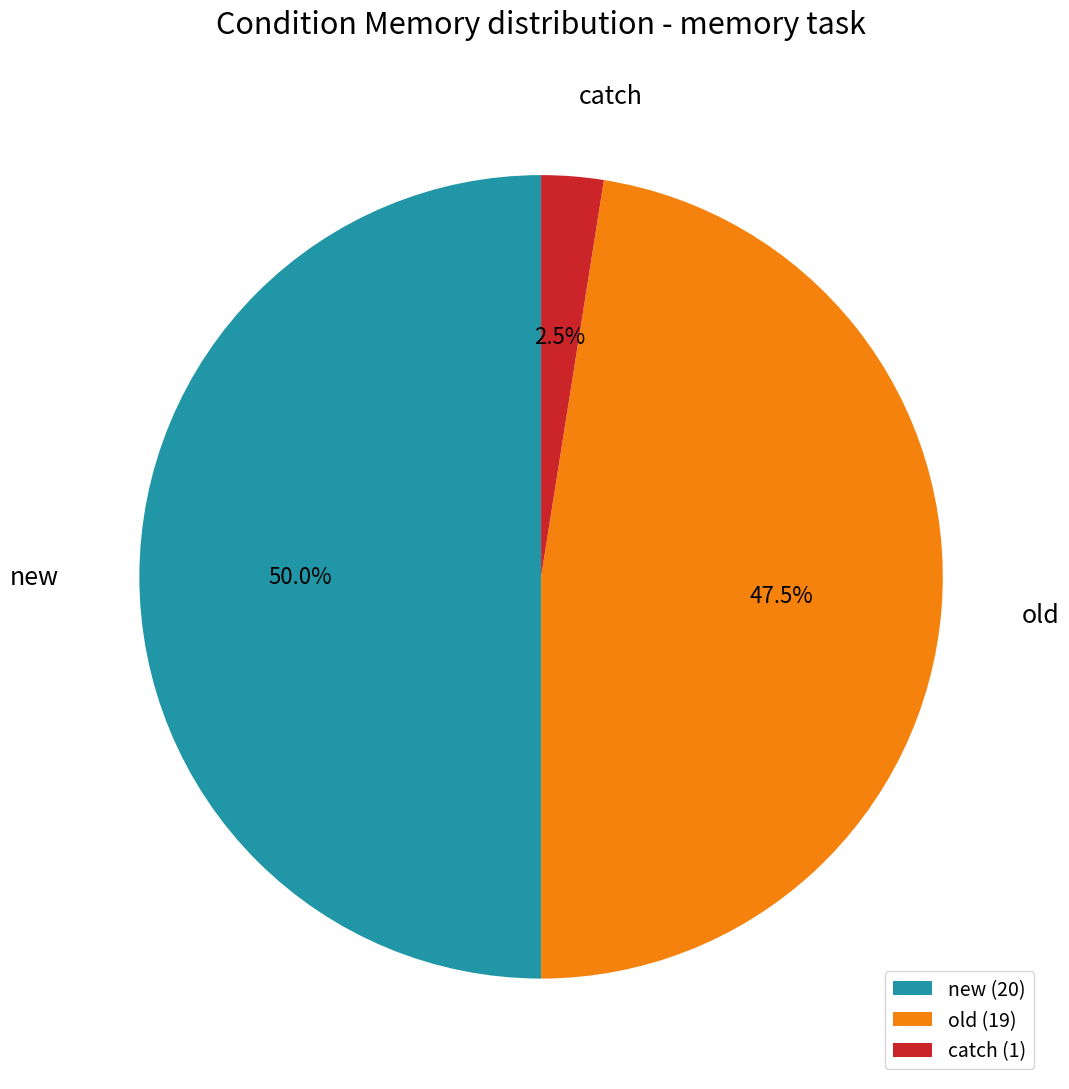

Count the number of slices in the pie.

3